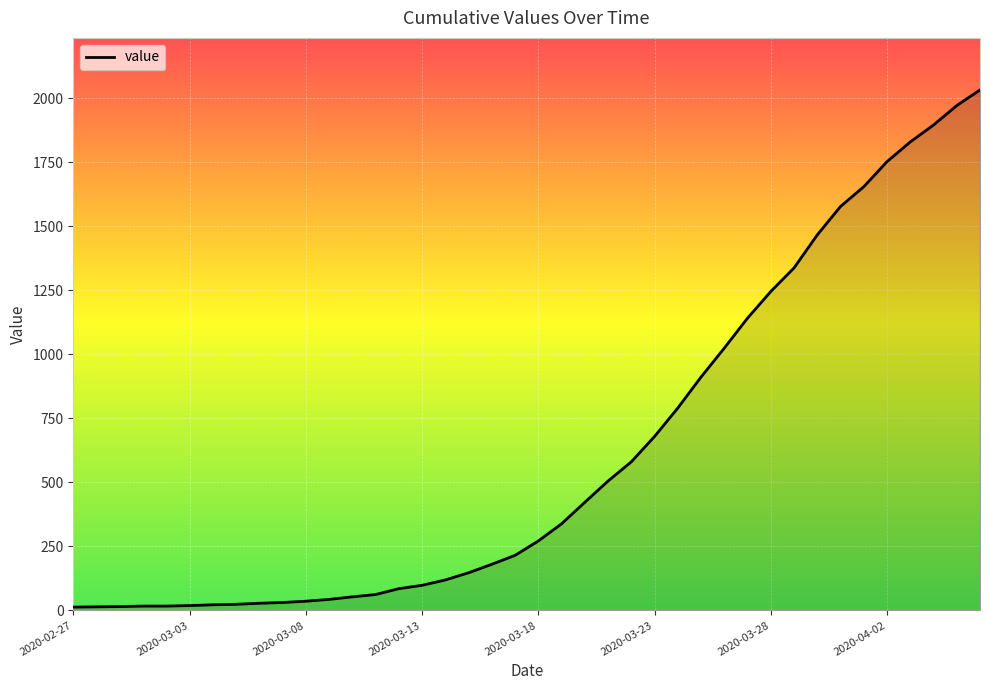

What is the difference between the maximum and minimum values?

2019